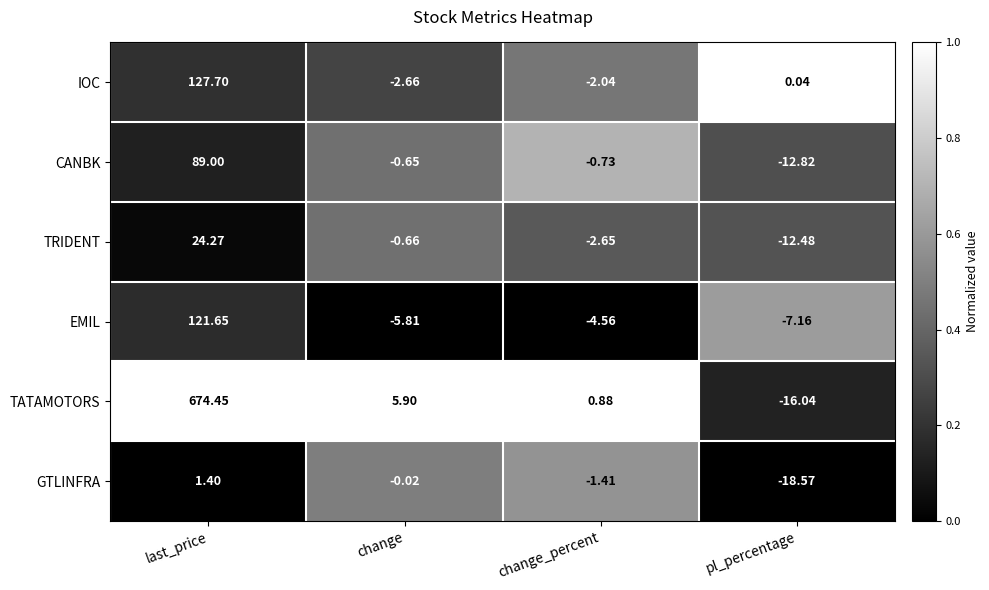

Between last_price and change, which series saw the biggest shift?

TATAMOTORS